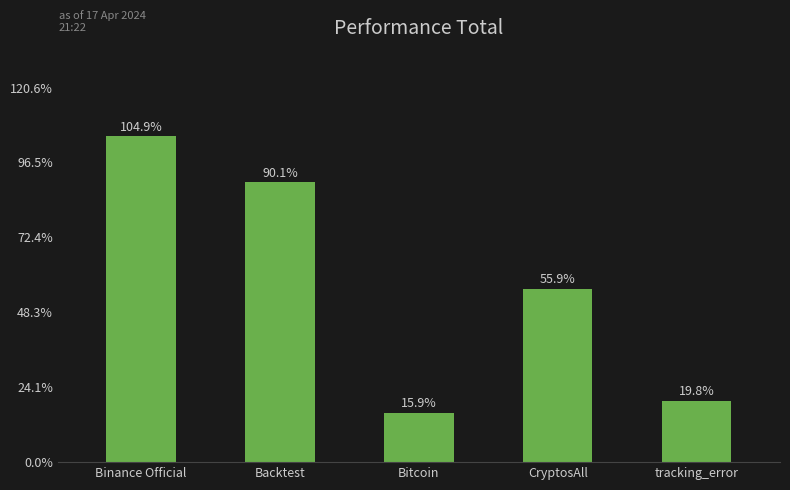

Does the chart contain any negative values?

No